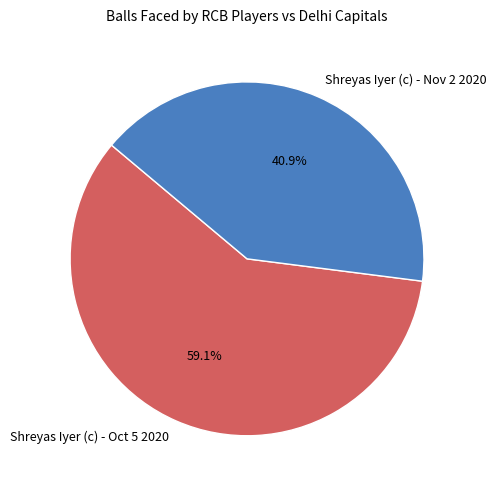

What percentage is the Shreyas Iyer (c) - Nov 2 2020 slice, to the nearest percent?

41%